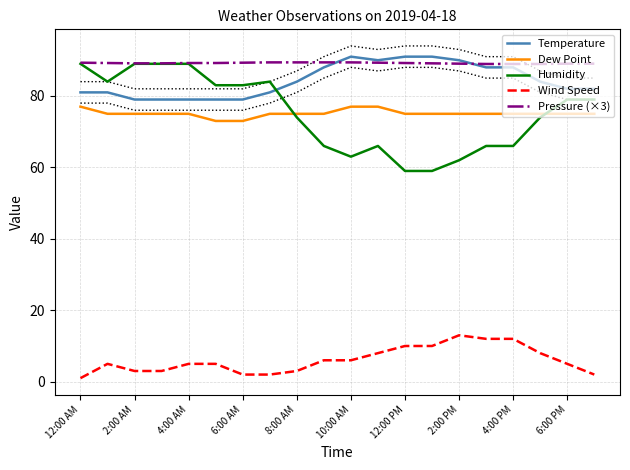

The value of Pressure (×3) at 13 is 89.1. True or false?

True